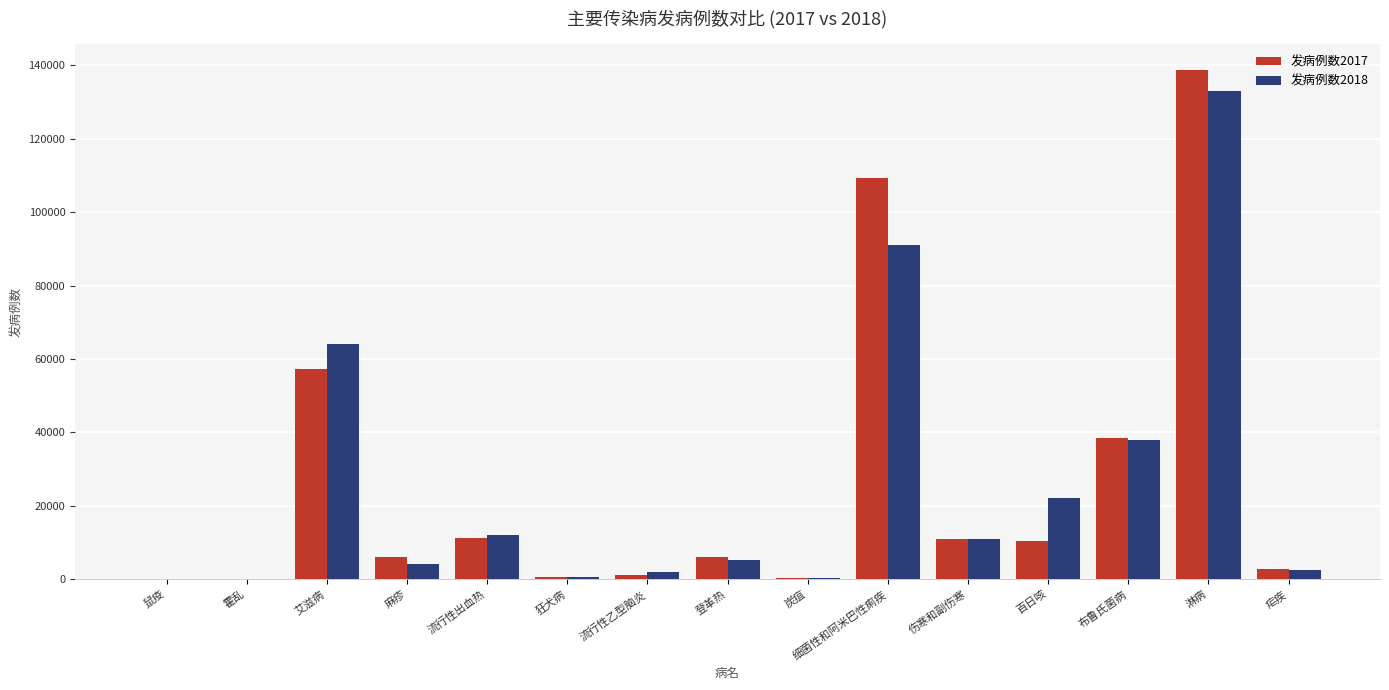

True or false: 发病例数2017 has a value of 10390 at 百日咳.

True